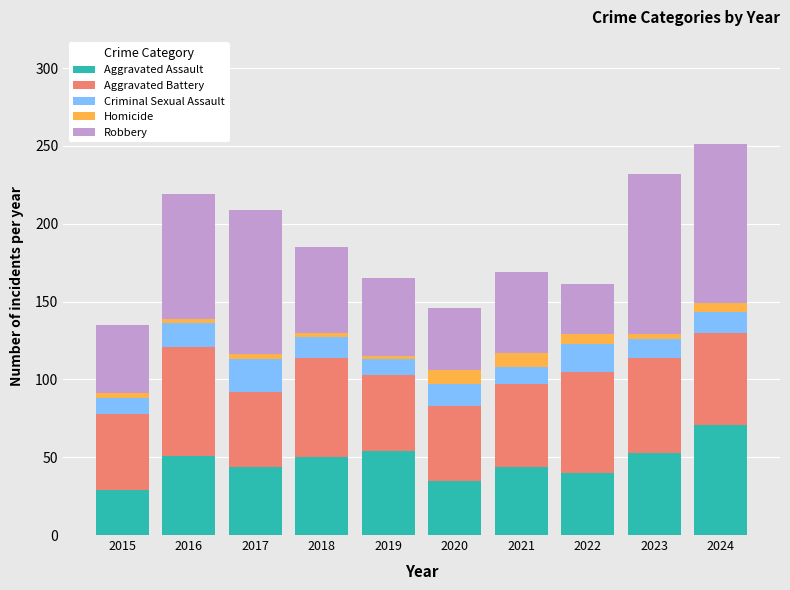

Does the chart contain stacked bars?

Yes